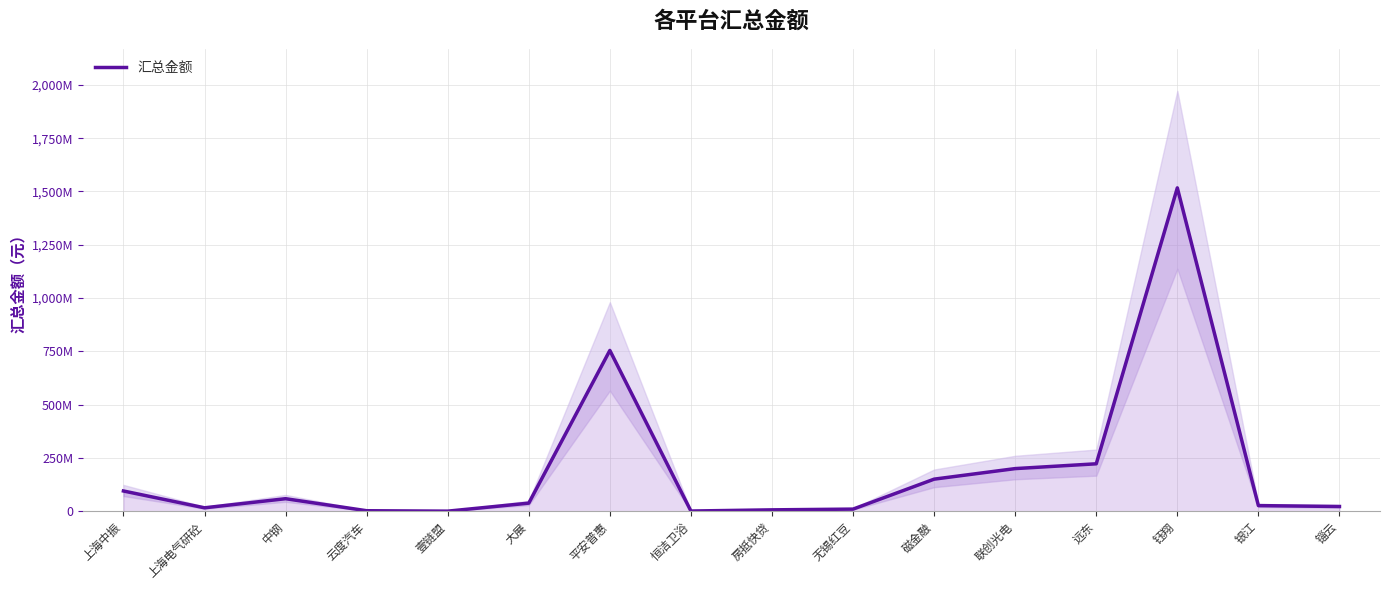

Between 上海中振 and 房抵快贷, which is larger?

上海中振